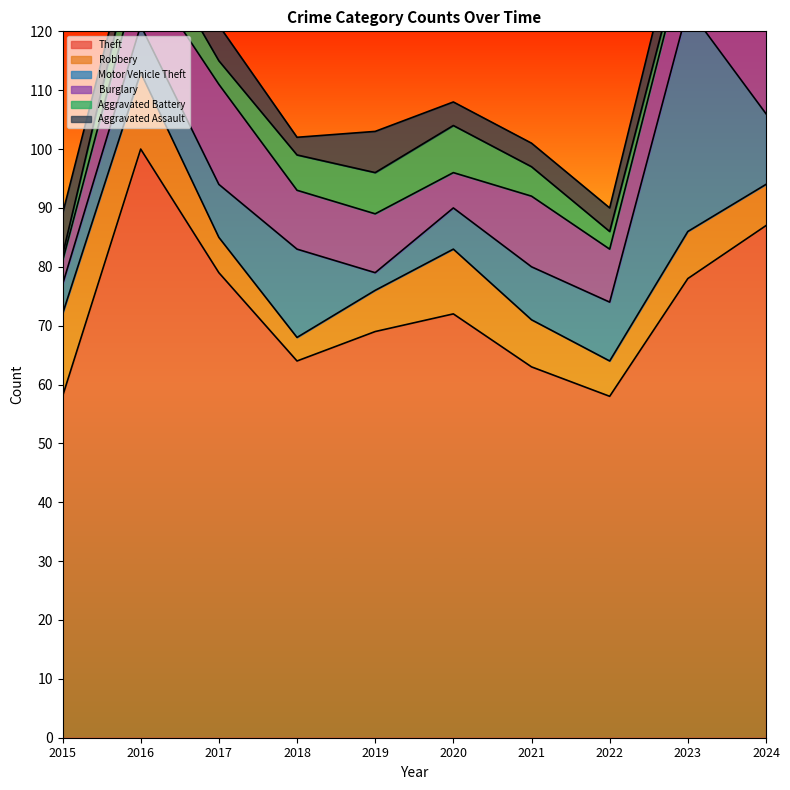

What is the sum of the Burglary values at 2018 and 2021?

22